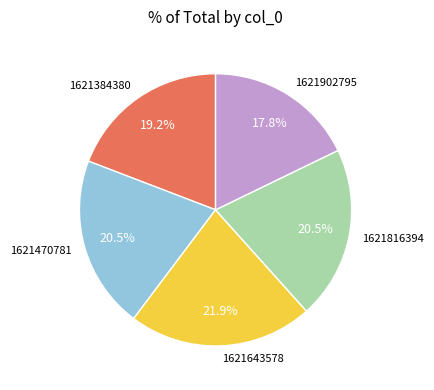

Combined, what portion of the pie is 1621902795 and 1621643578?

39.7%